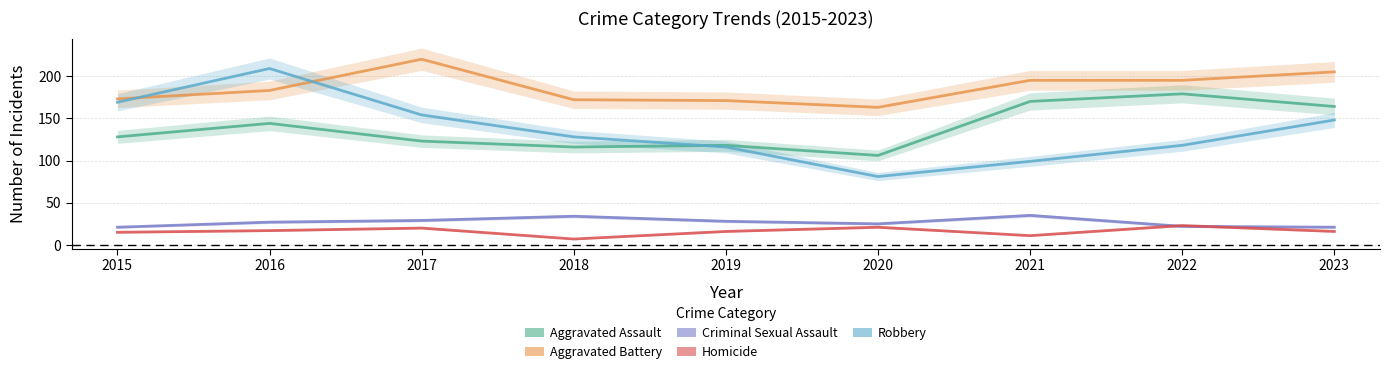

Reading left to right, what are all the values shown in this chart?

Aggravated Assault: 2015=128	2016=144	2017=123	2018=116	2019=118	2020=106	2021=170	2022=179	2023=164
Aggravated Battery: 2015=173	2016=183	2017=220	2018=172	2019=171	2020=163	2021=195	2022=195	2023=205
Criminal Sexual Assault: 2015=21	2016=27	2017=29	2018=34	2019=28	2020=25	2021=35	2022=22	2023=21
Homicide: 2015=15	2016=17	2017=20	2018=7	2019=16	2020=21	2021=11	2022=23	2023=16
Robbery: 2015=169	2016=209	2017=154	2018=128	2019=116	2020=81	2021=99	2022=118	2023=148